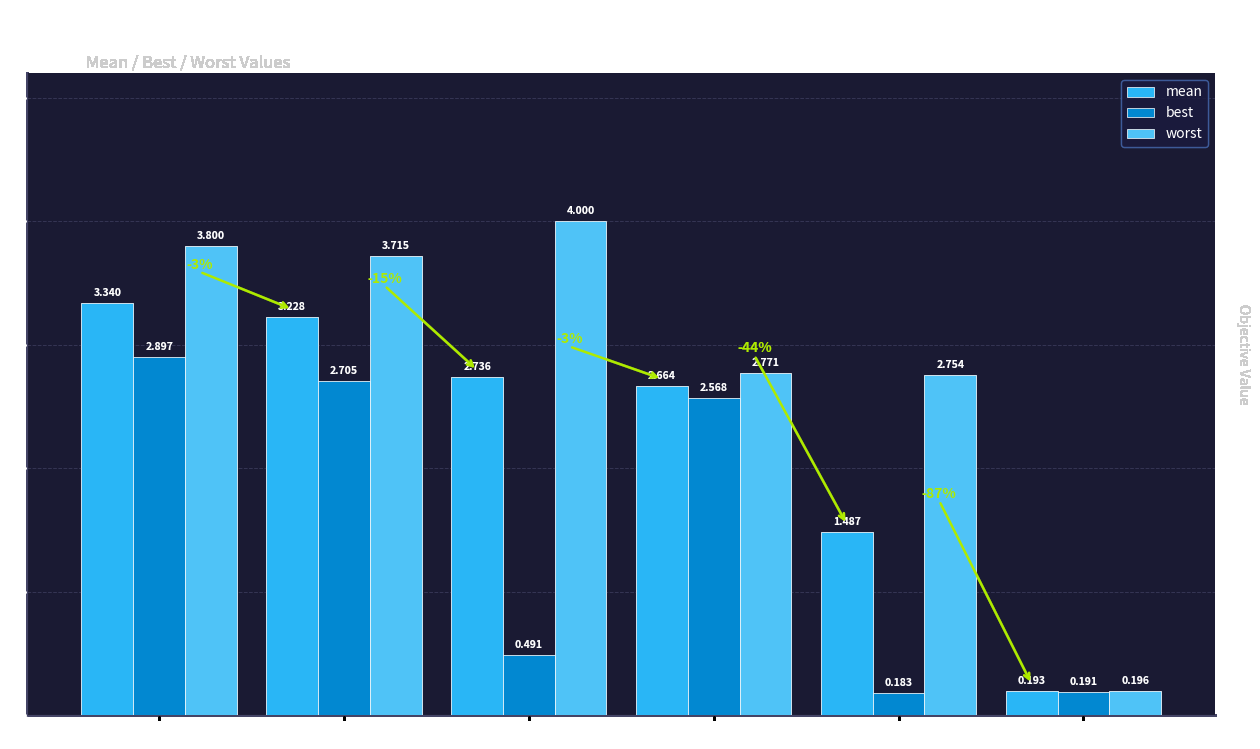

List the series in order of their overall mean, lowest first.

best, mean, worst